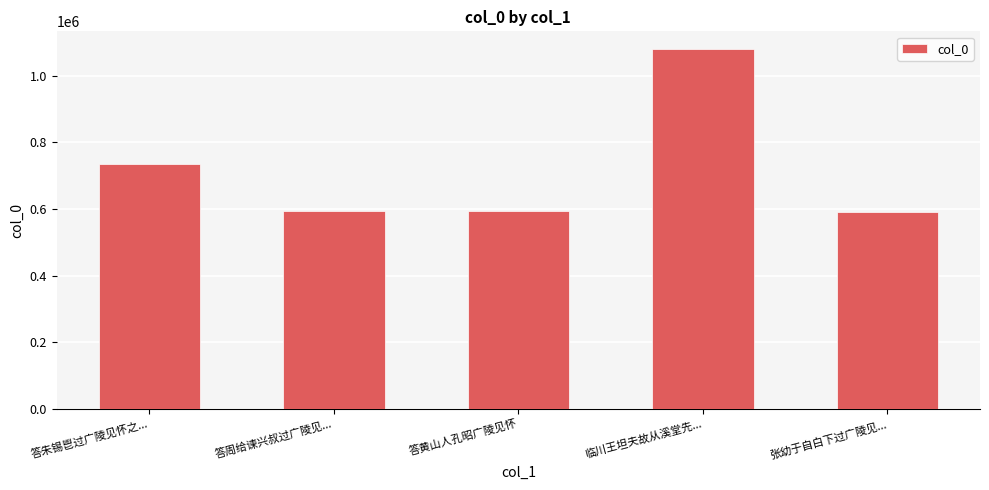

How many bars are there in total?

5